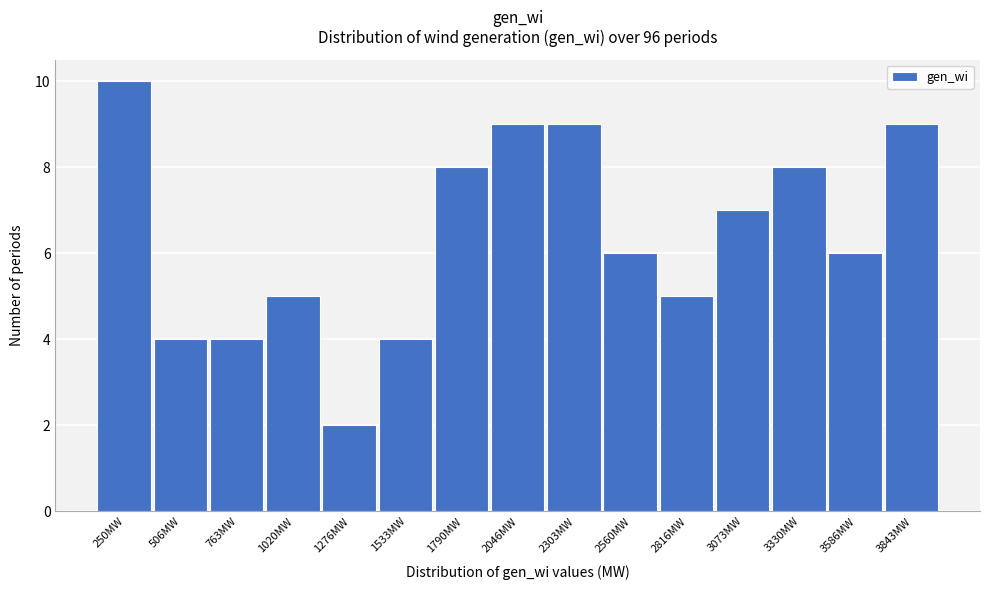

Reading left to right, extract all data points from this chart.

10	4	4	5	2	4	8	9	9	6	5	7	8	6	9